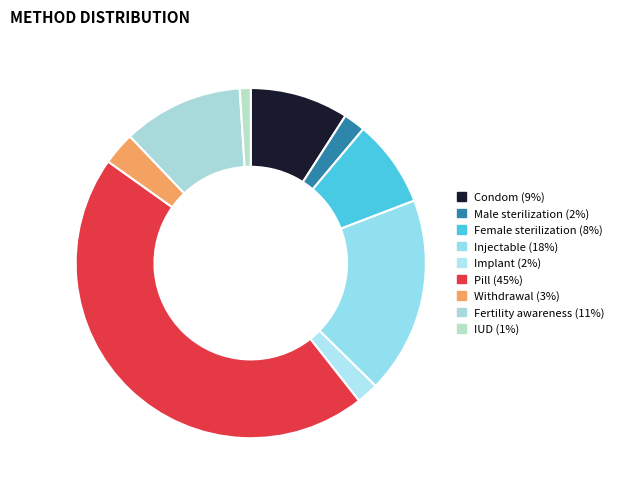

Count the number of slices in the pie.

9